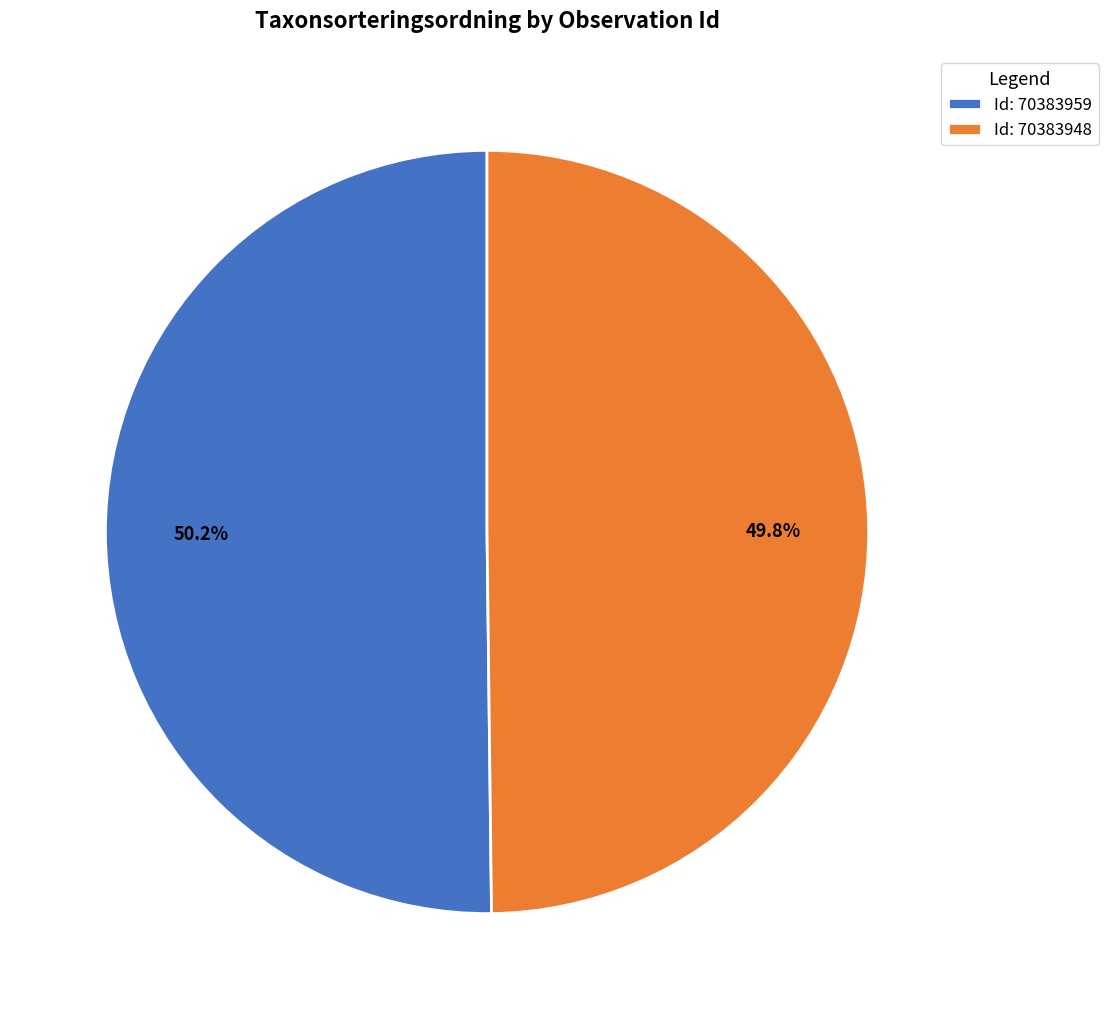

Is the sum of Id: 70383959 and Id: 70383948 greater than half?

Yes